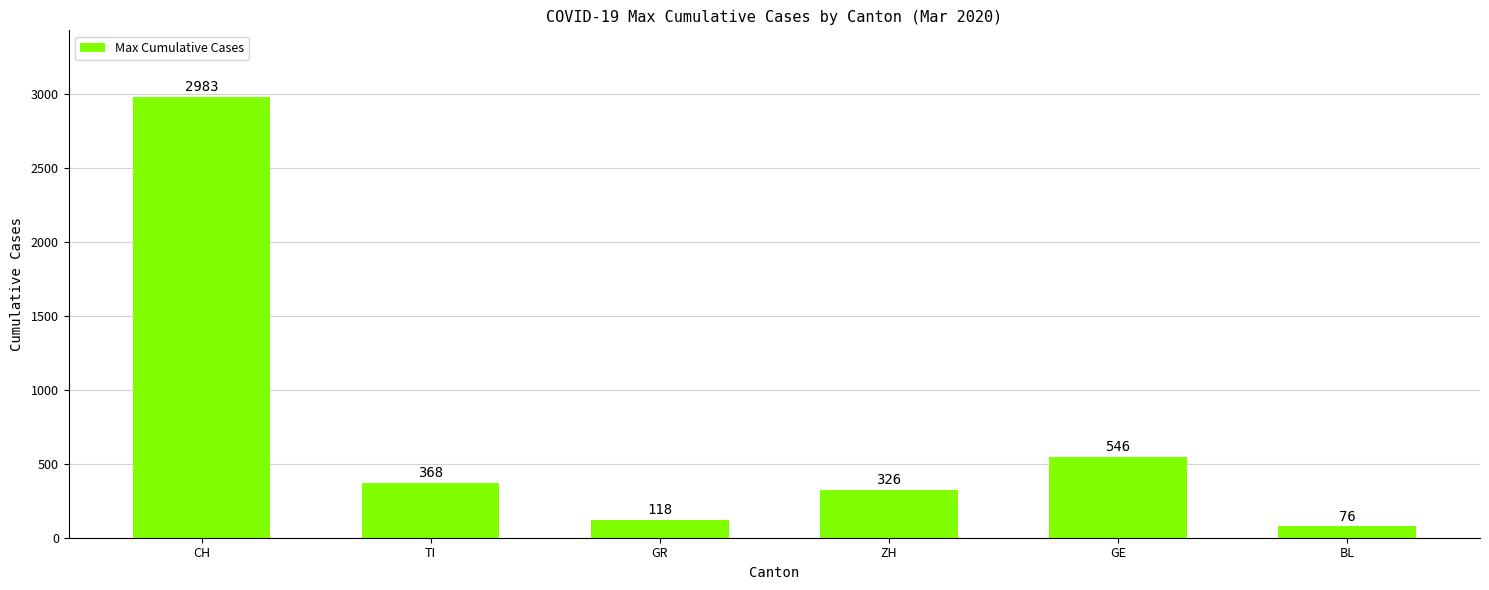

What is the label of the 2nd bar from the left?

TI